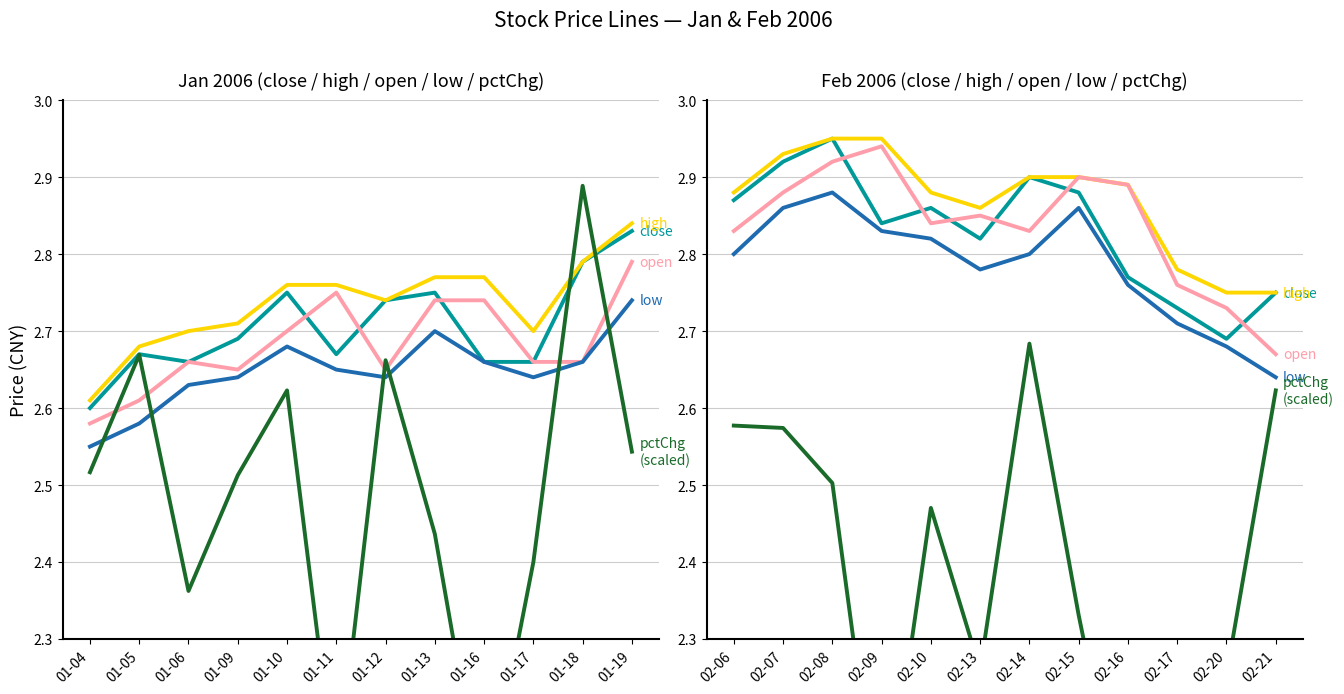

How many interior local valleys does the pctChg (scaled) series have?

4